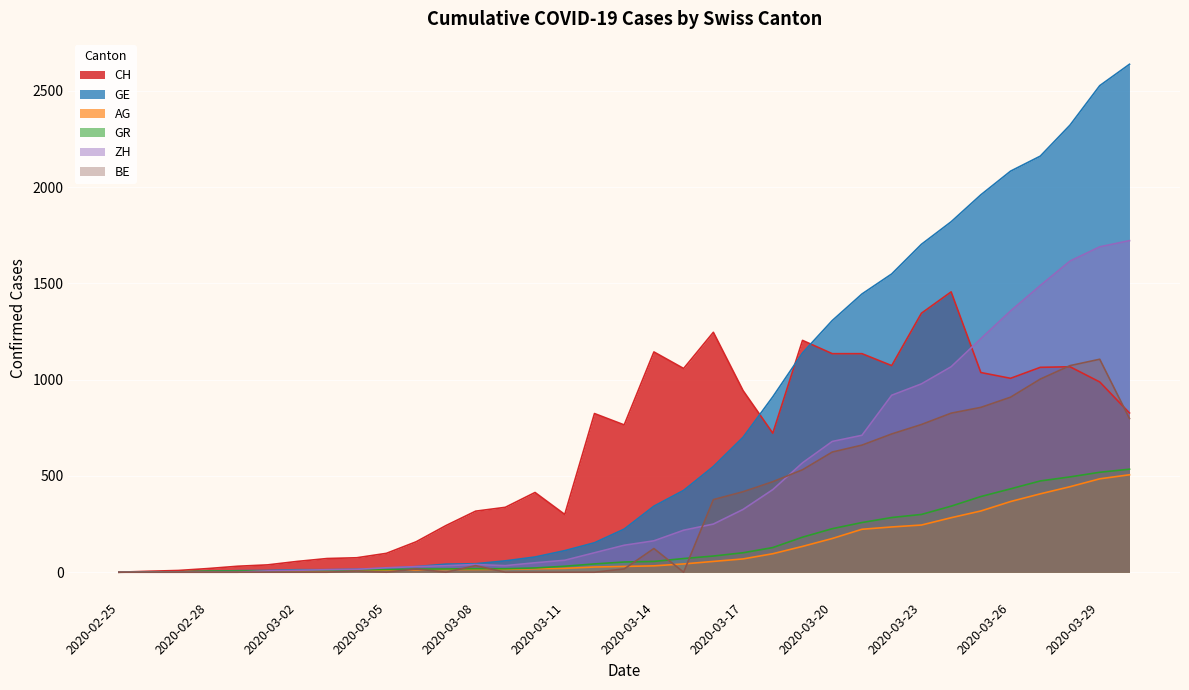

Which category has the highest value across all series?

2020-03-30